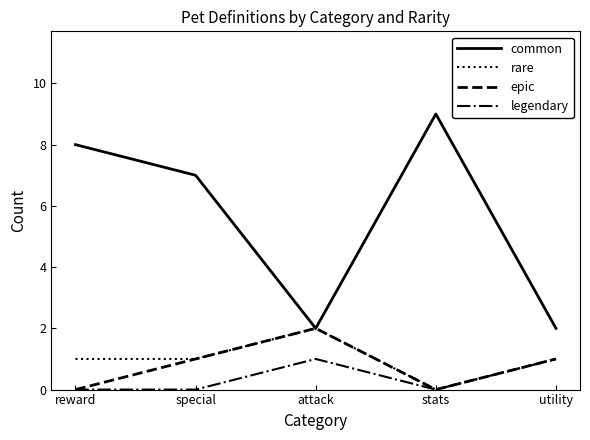

True or false: common and legendary cross at least once.

False